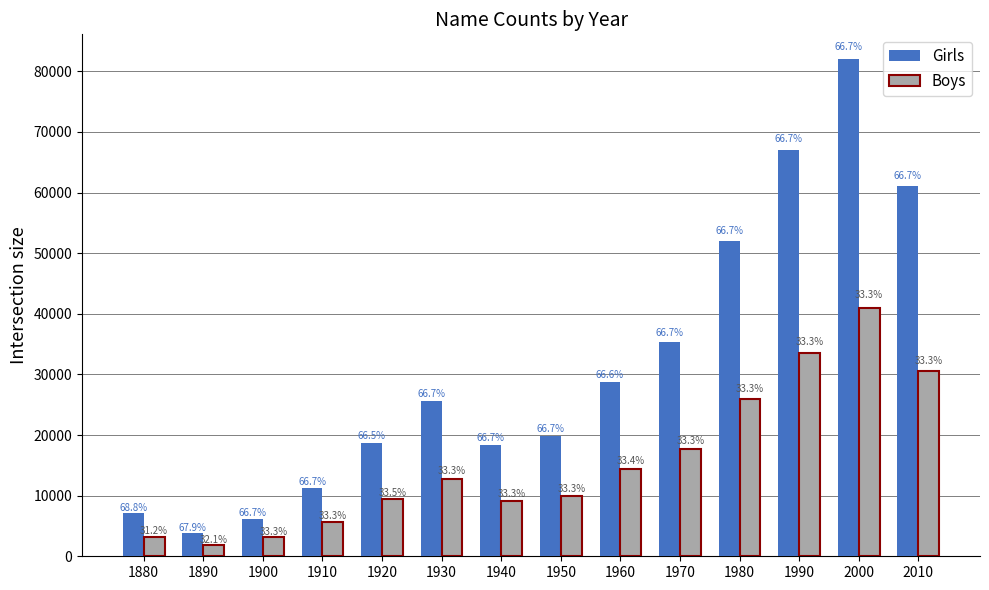

What is the value of the Girls bar at the 2nd from the left?

3800